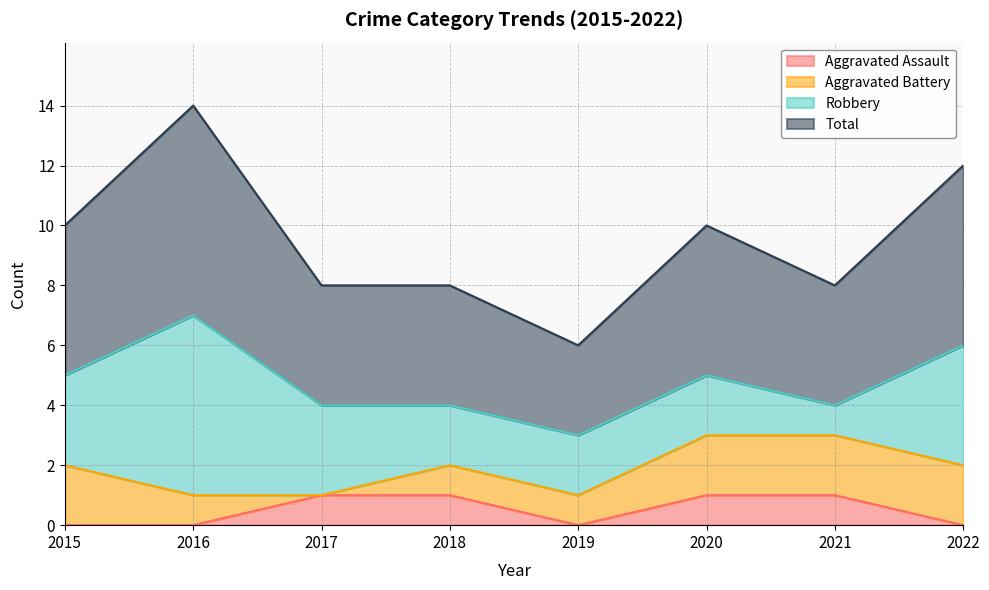

True or false: Aggravated Assault has a value of -1 at 2022.

False